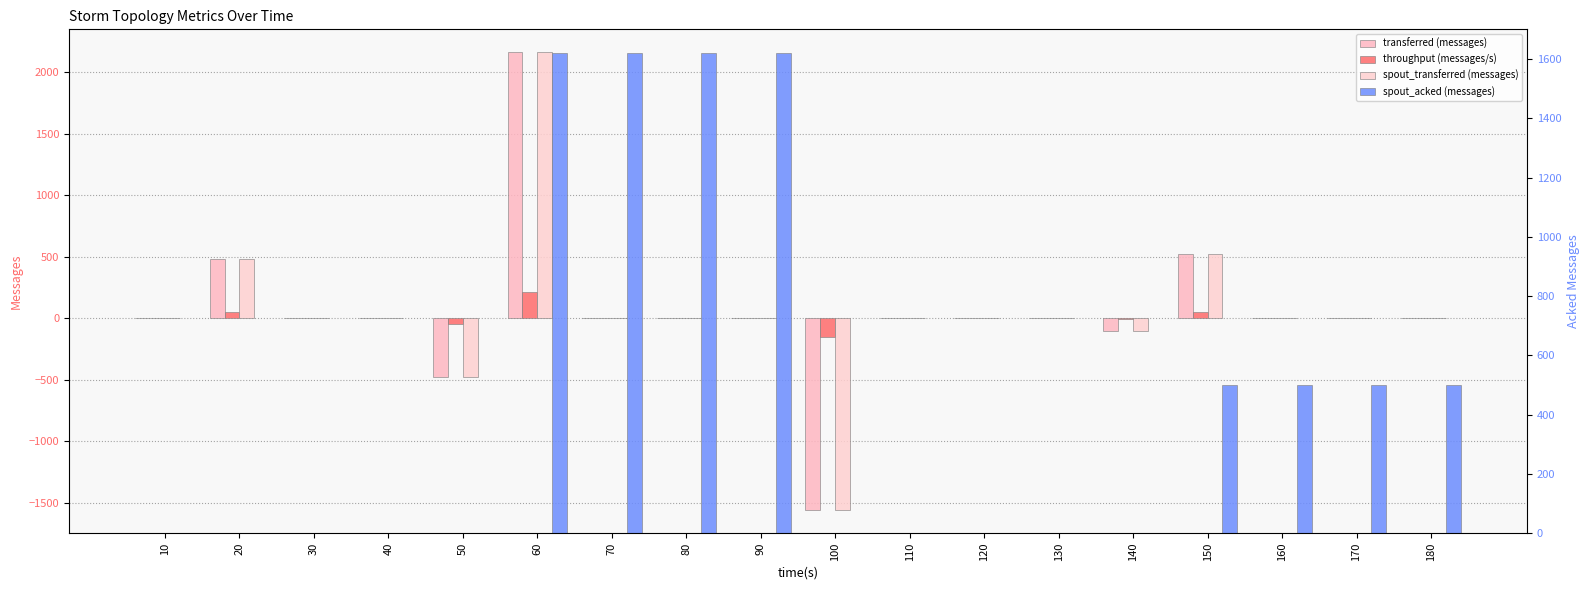

At 160, list the series in order from largest to smallest.

spout_acked (messages), transferred (messages), throughput (messages/s), spout_transferred (messages)